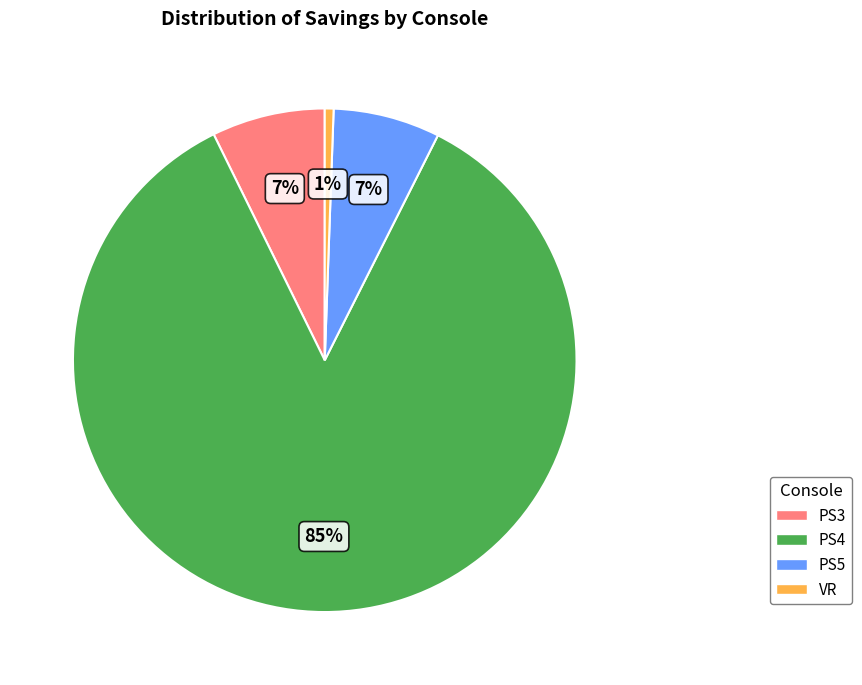

Is it true that PS4 is 91% of the pie?

False